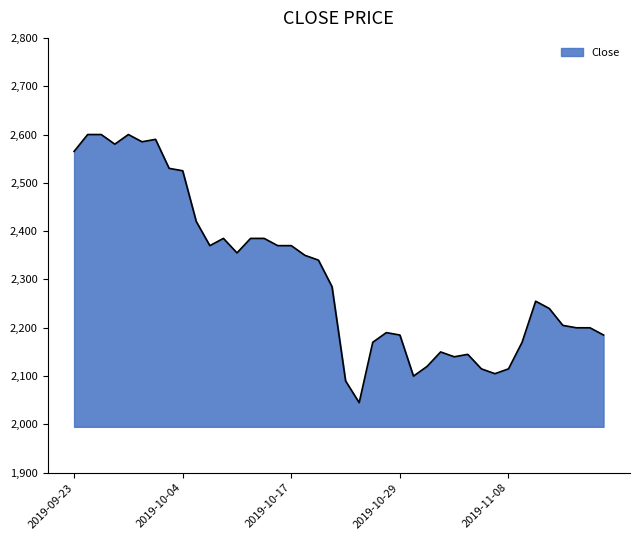

What is the maximum value shown in the chart?

2600